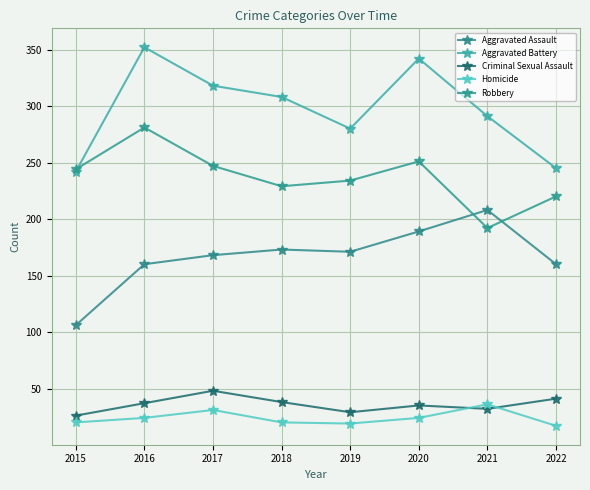

At 2022, list the series in order from smallest to largest.

Homicide, Criminal Sexual Assault, Aggravated Assault, Robbery, Aggravated Battery